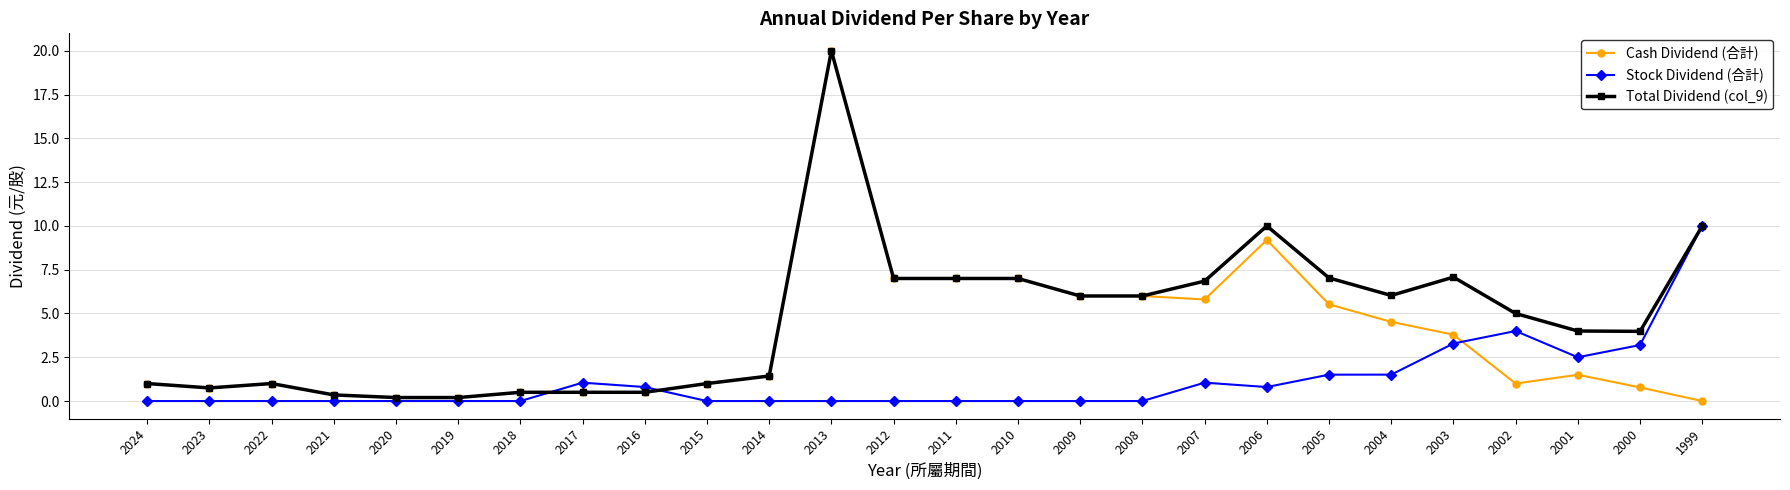

What is the spread (max minus min) of values at 2022?

1.0